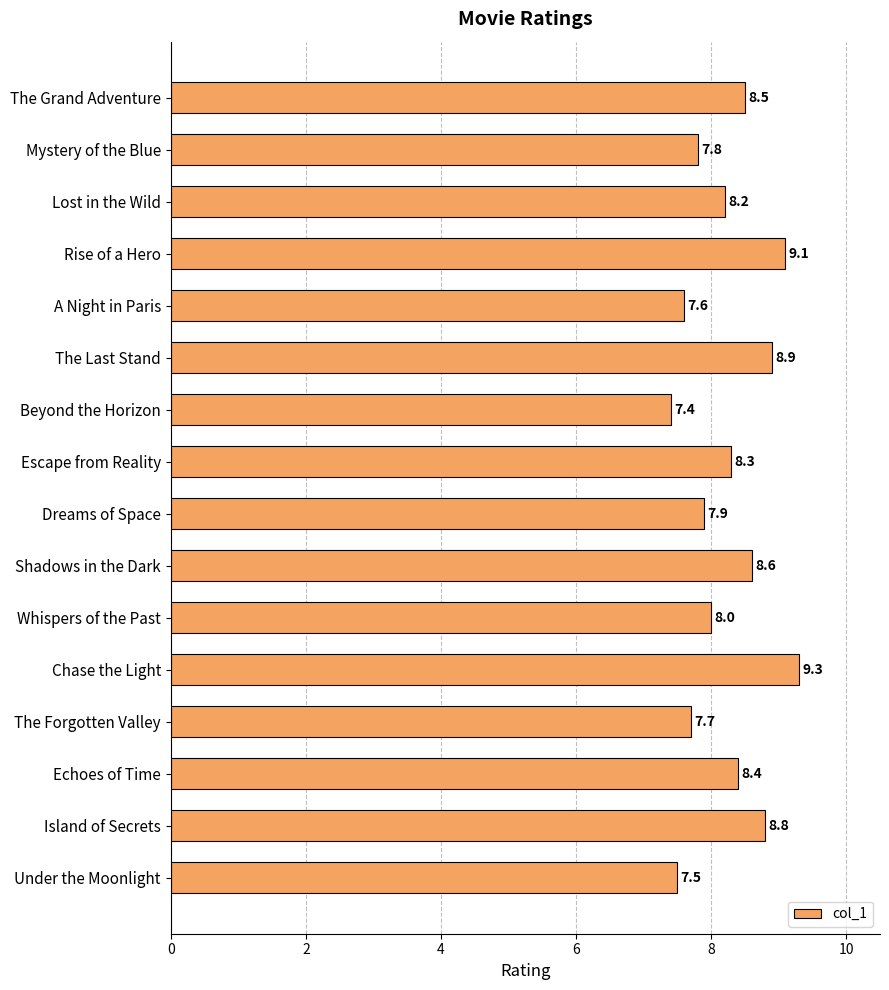

The value at Whispers of the Past is 8.0. True or false?

True